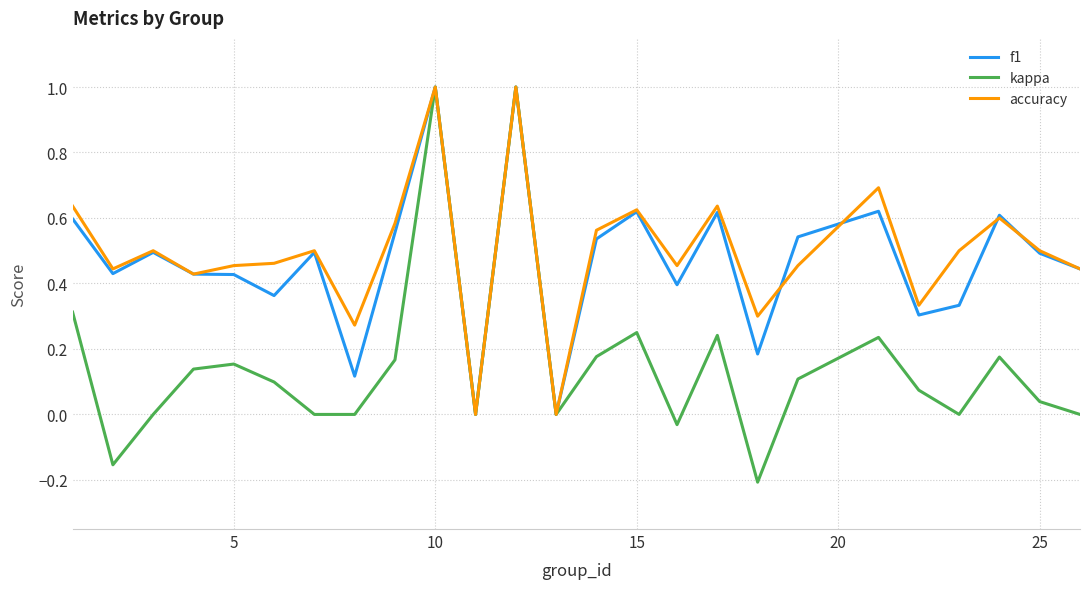

Is this an area chart (filled region under the line)?

No